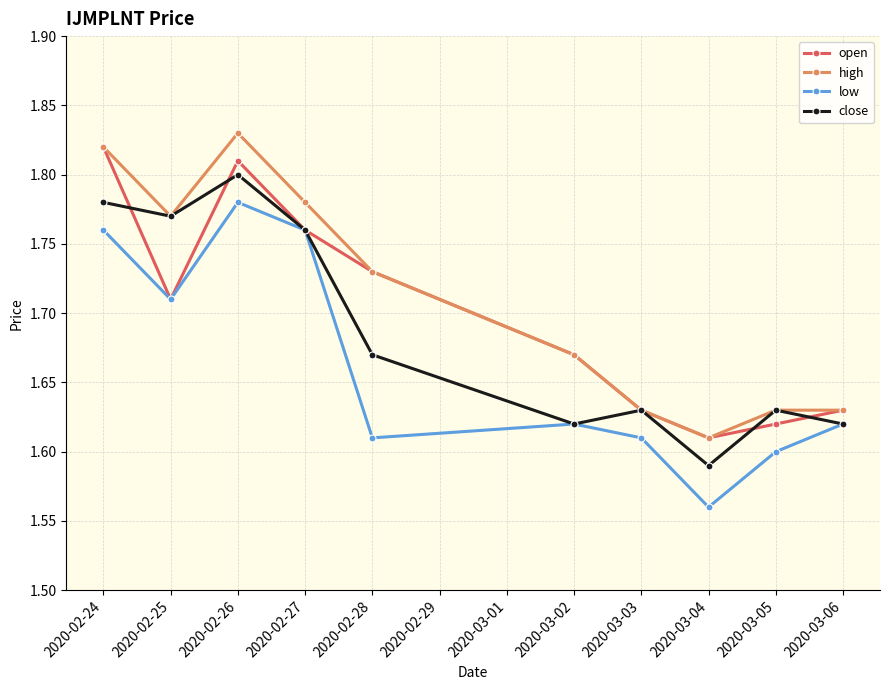

List the series in order of their overall mean, lowest first.

low, close, open, high